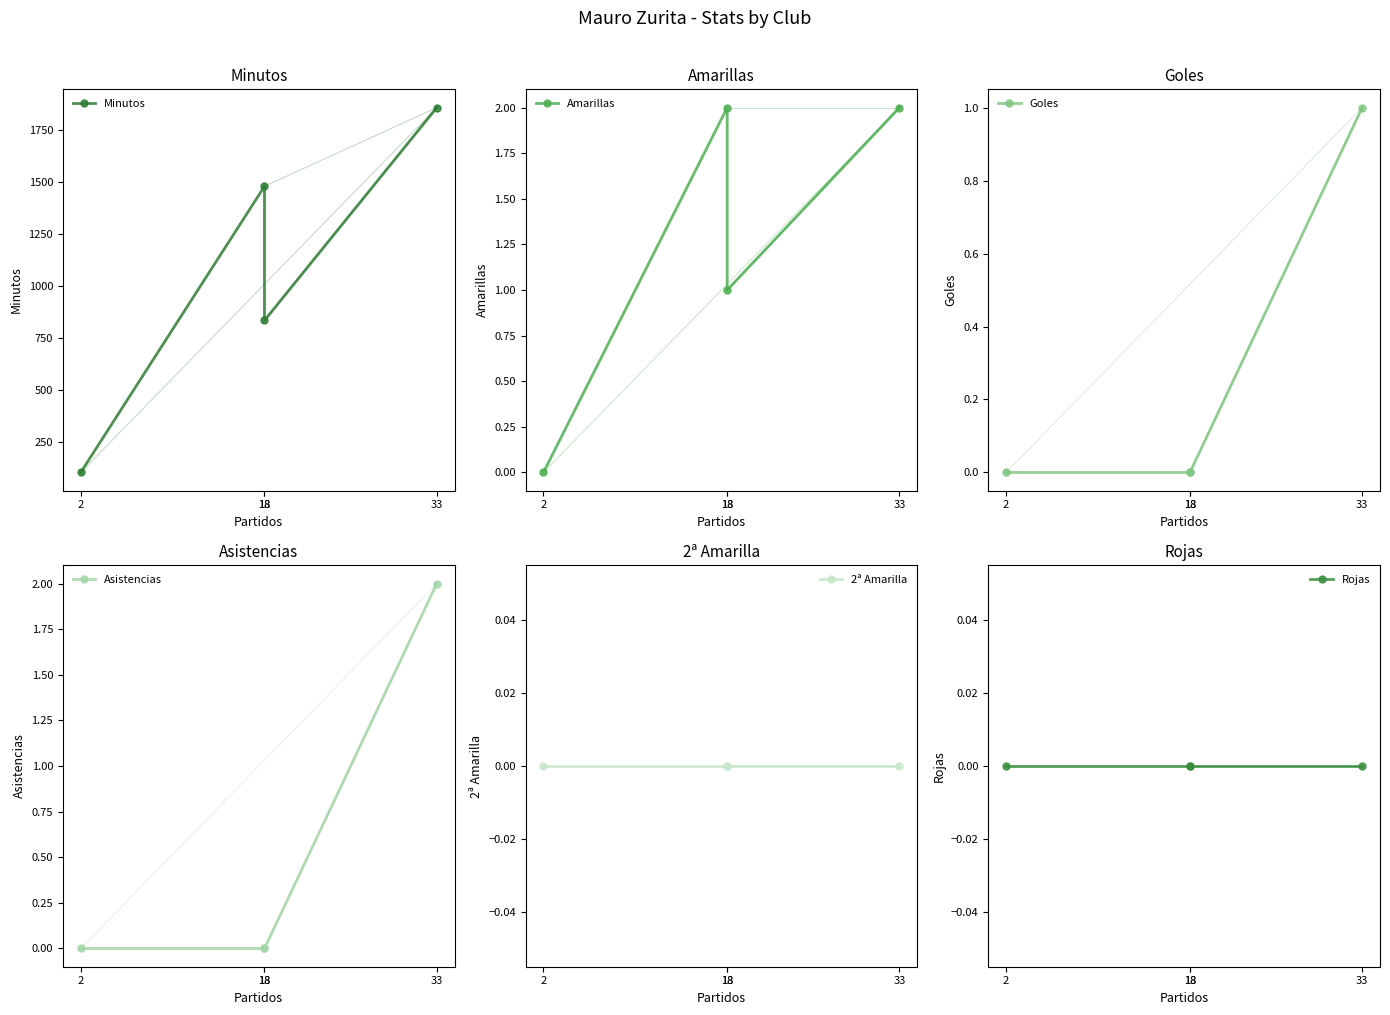

Rank the series at 33 from lowest to highest value.

2ª Amarilla, Rojas, Goles, Amarillas, Asistencias, Minutos